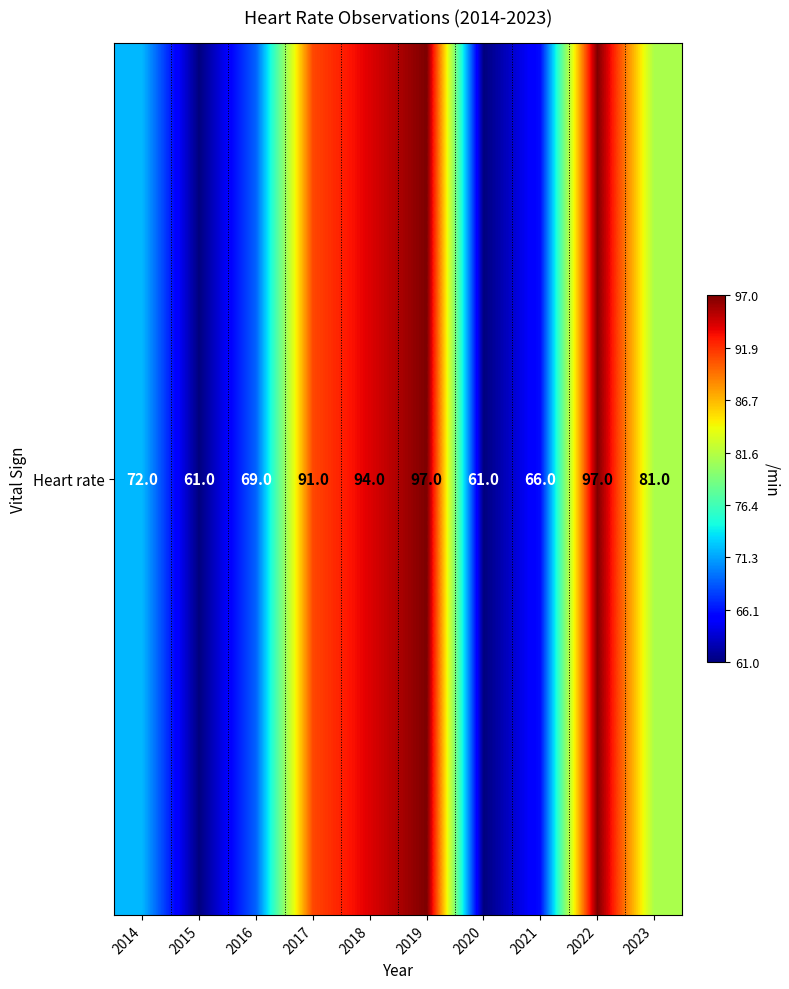

Between 2023 and 2018, which is larger?

2018